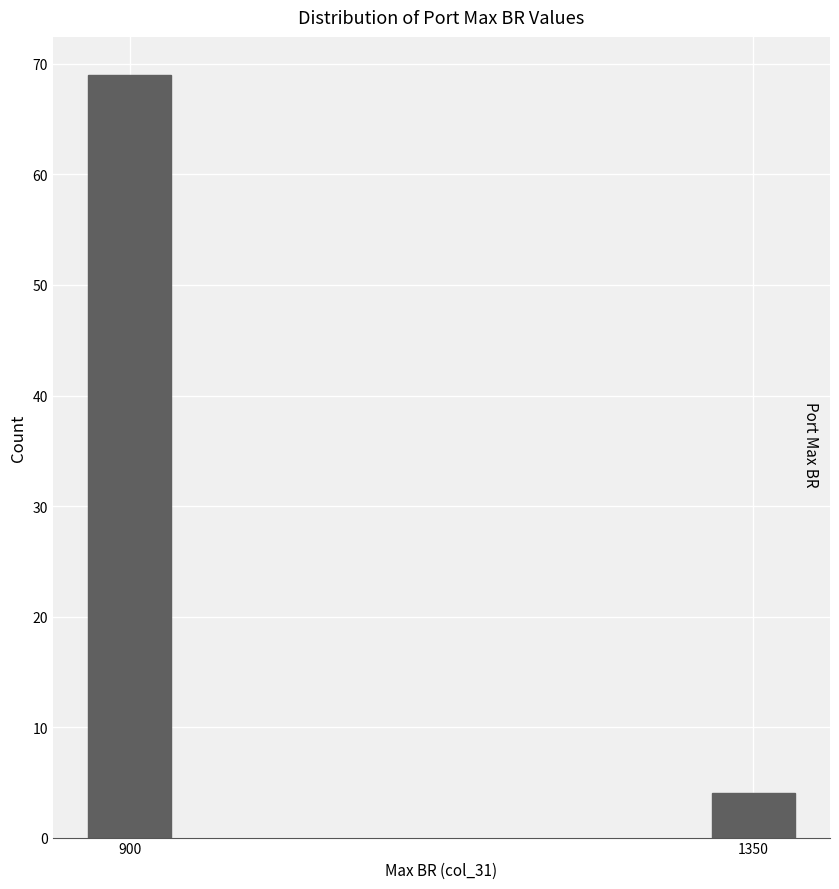

Reading left to right, transcribe all the data shown in this chart.

69	4